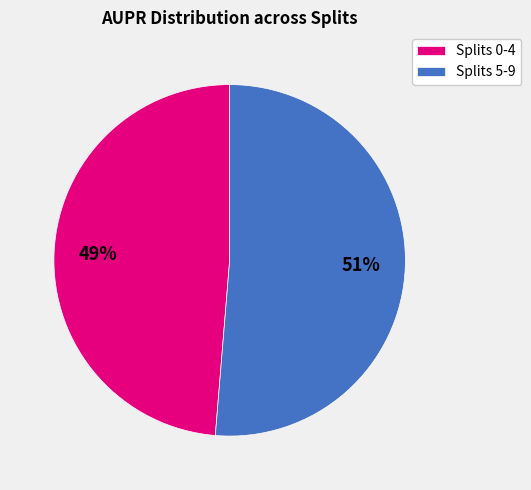

Does any single category account for the majority?

Yes